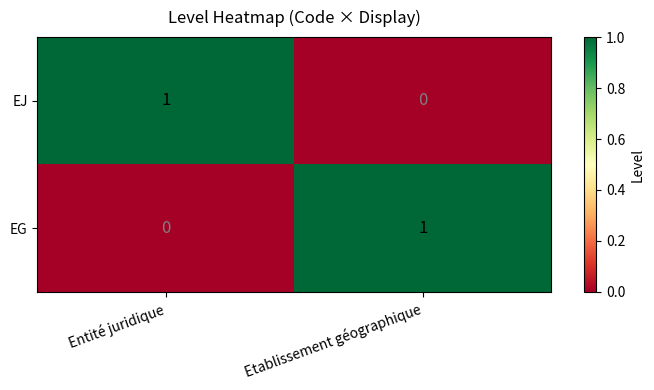

Where is EG nearest to the value 0?

Entité juridique